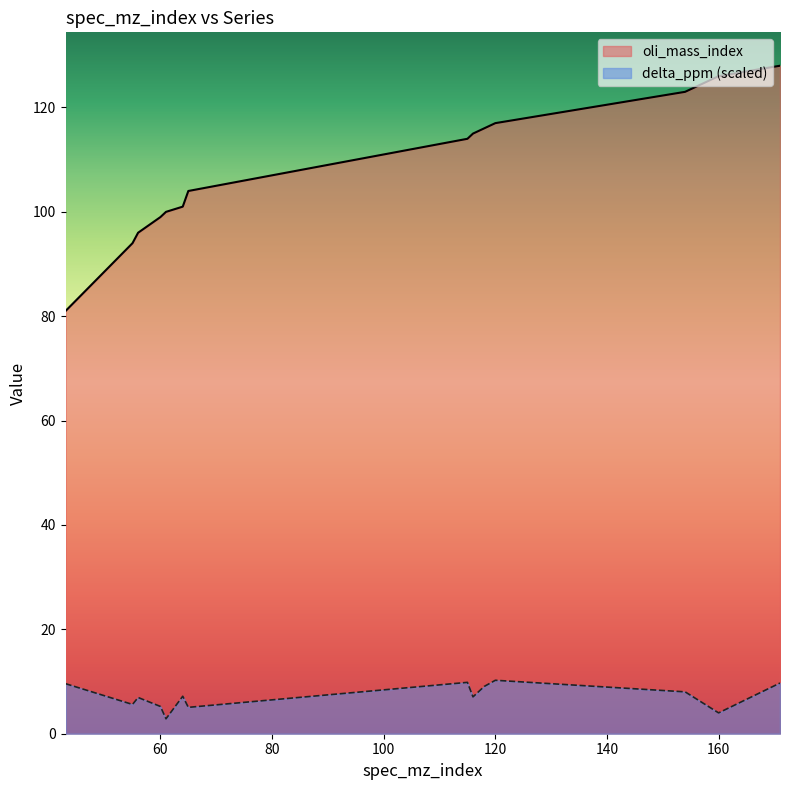

How many data points in oli_mass_index are above 114?

6